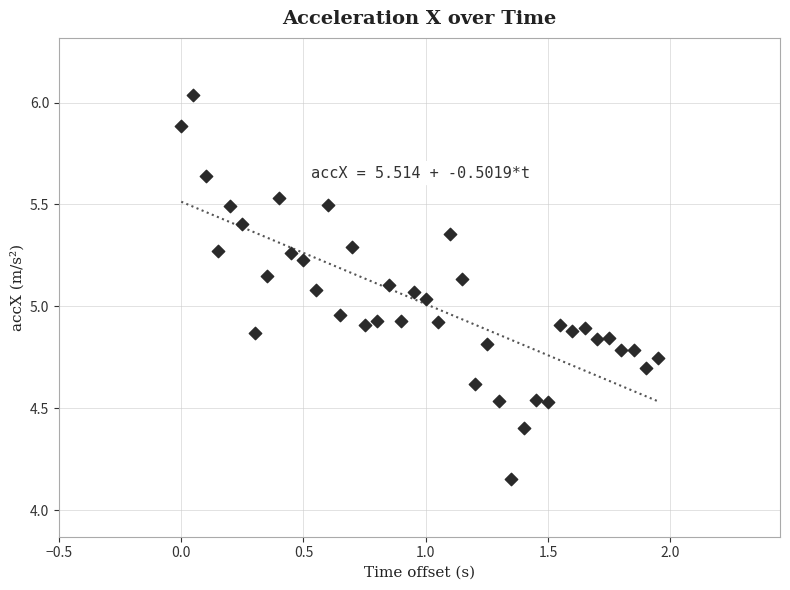

What is the range of Y values (max minus min)?

1.9